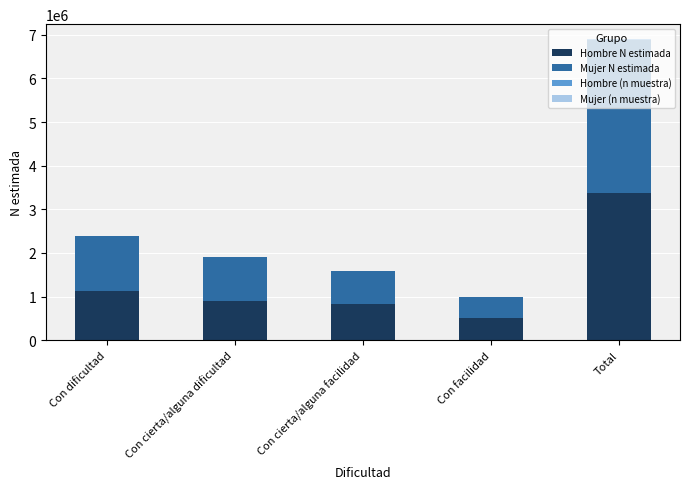

At which category is the sum across all series the highest?

Total